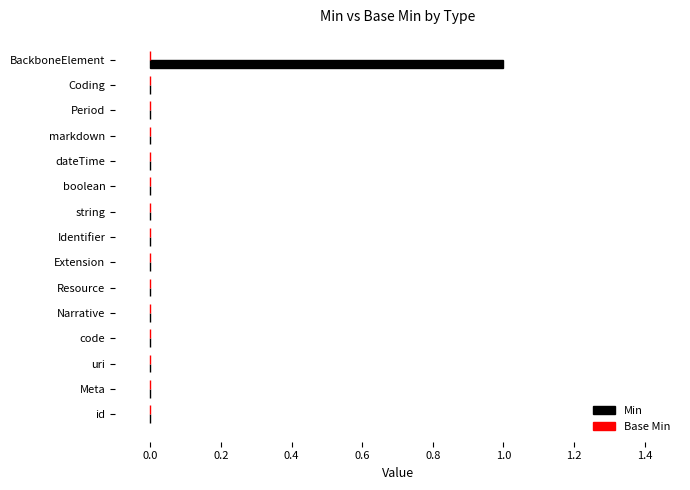

How many data points does each series have?

15